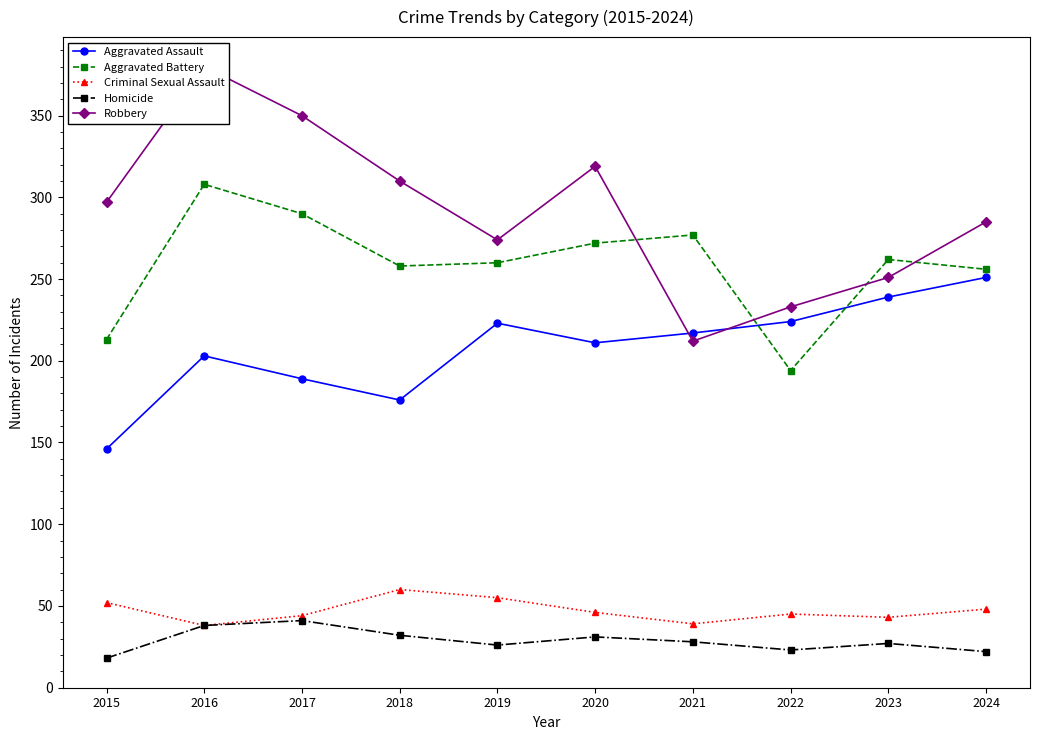

Which category has the highest value in the Criminal Sexual Assault series?

2018